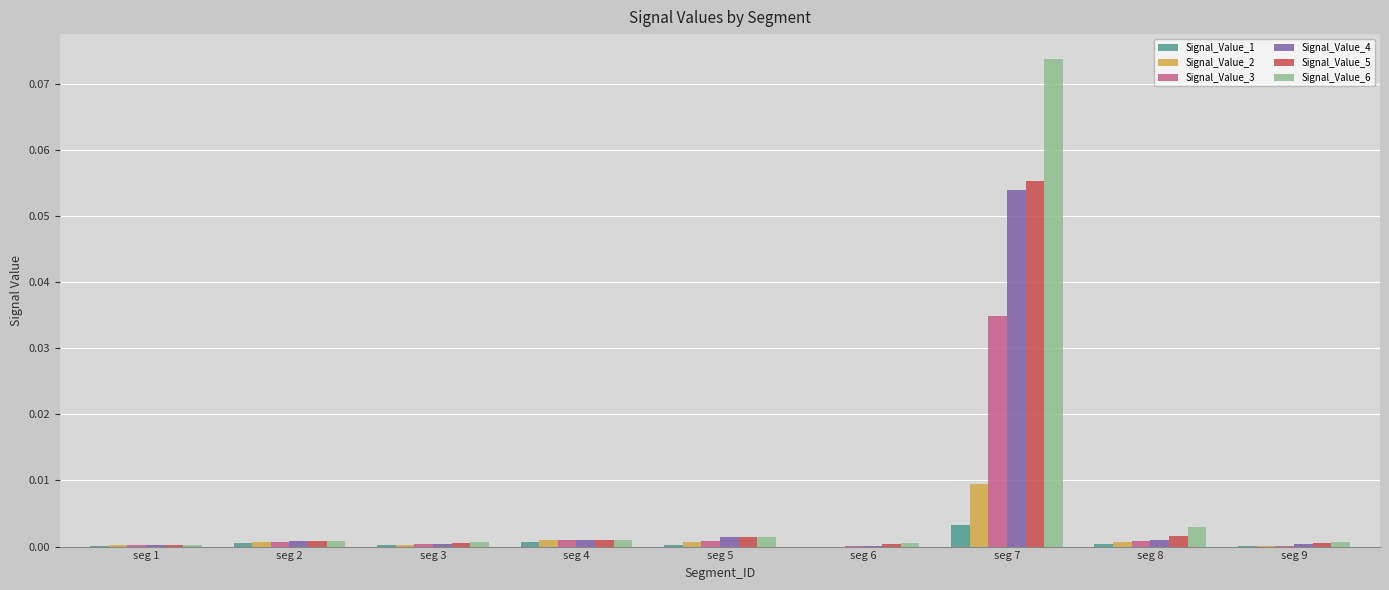

True or false: Signal_Value_4 has a value of 0.0 at seg 1.

True